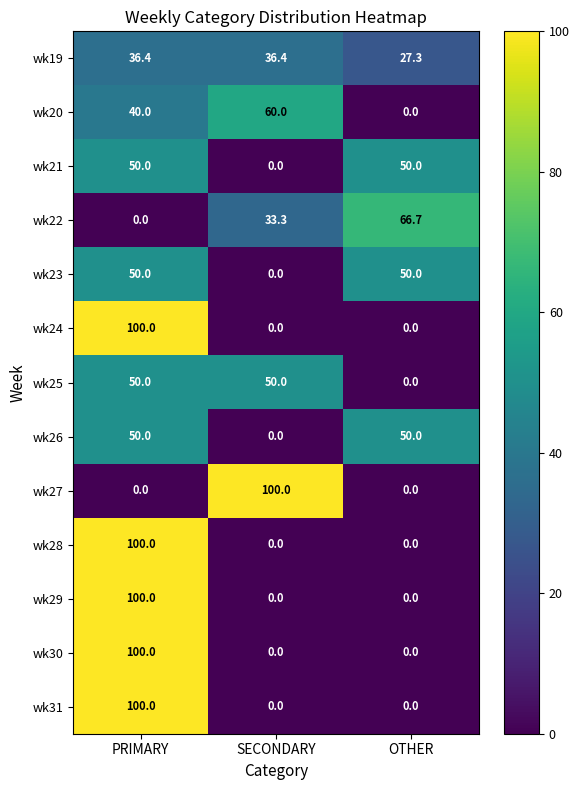

Rank the categories by wk22 value from highest to lowest.

OTHER, SECONDARY, PRIMARY